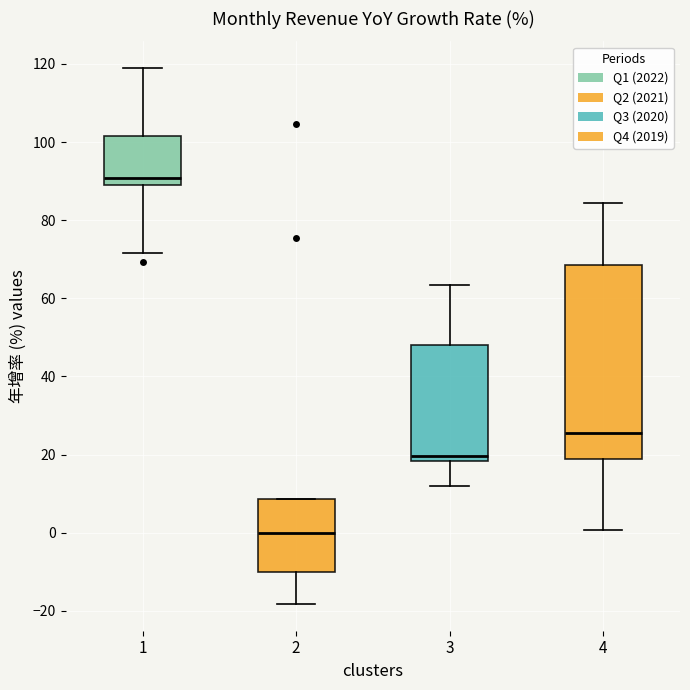

Which box has the lowest median line?

2